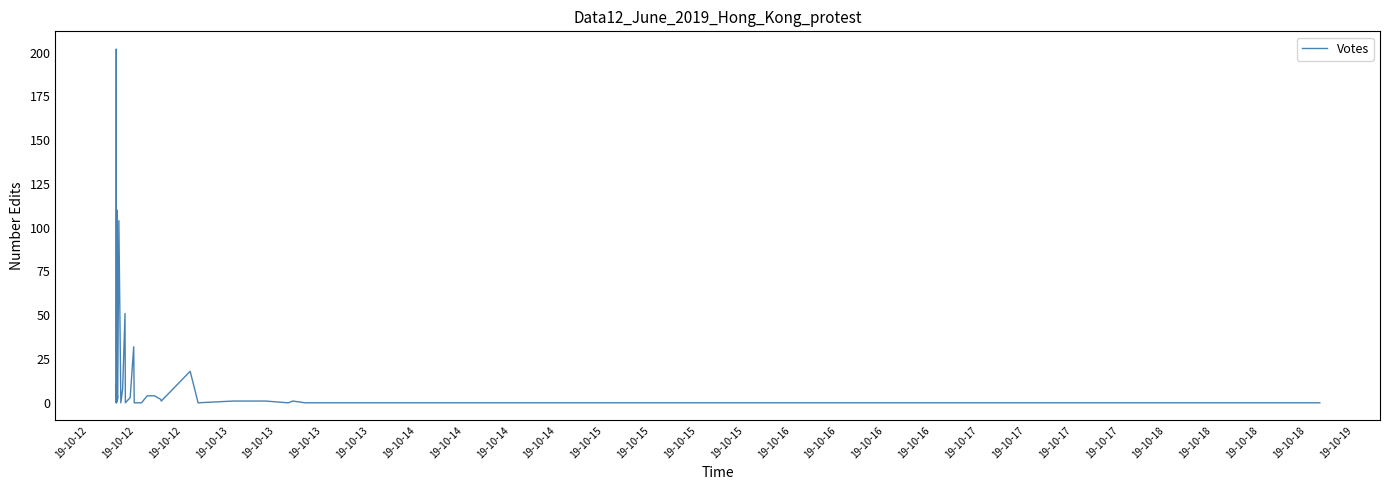

What is the maximum value shown in the chart?

202